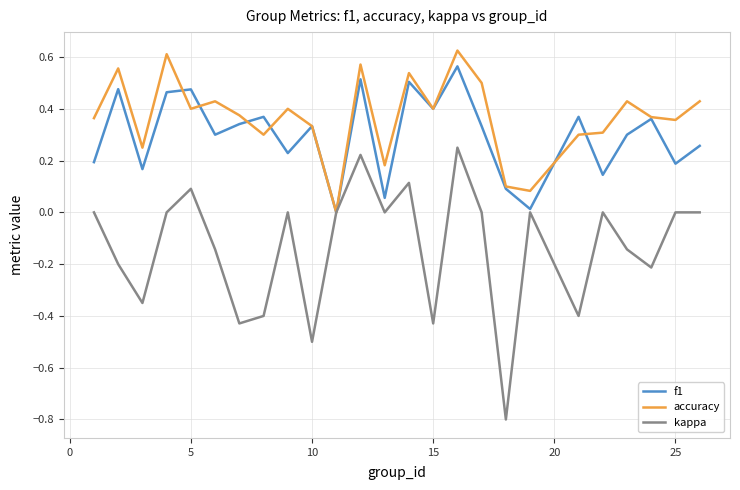

Which series has the largest total across all categories?

accuracy